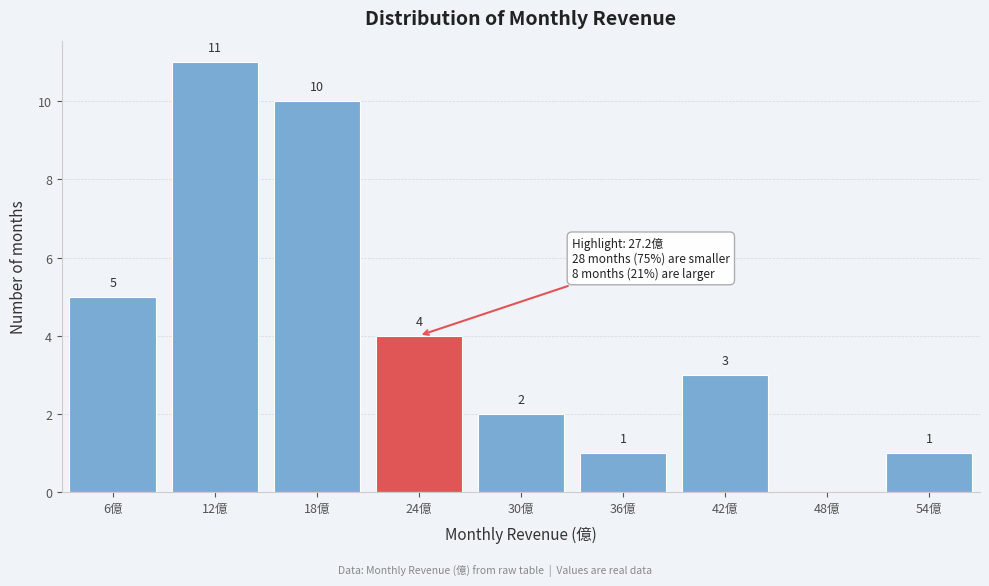

Reading left to right, transcribe all the data shown in this chart.

6億=5	12億=11	18億=10	24億=4	30億=2	36億=1	42億=3	48億=0	54億=1